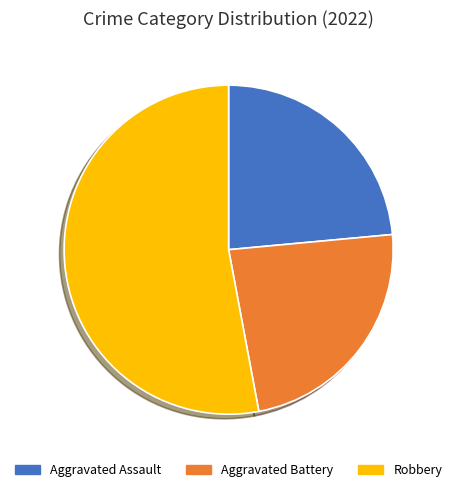

Is there a majority slice in this chart?

Yes